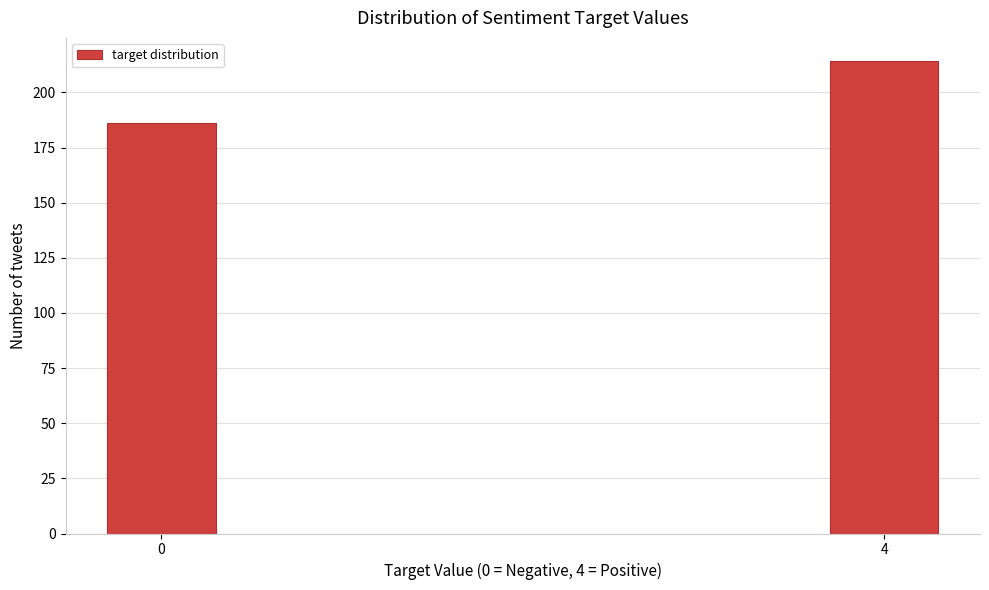

Reading left to right, extract all data points from this chart.

186	214